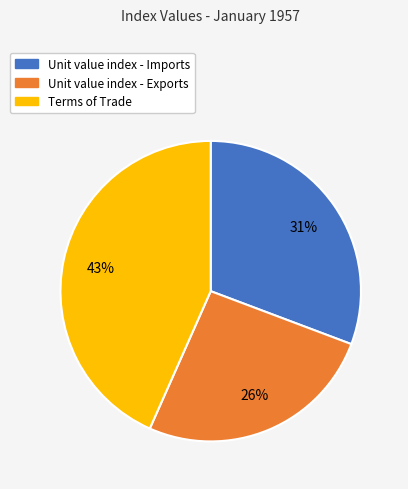

How many segments does this pie chart have?

3